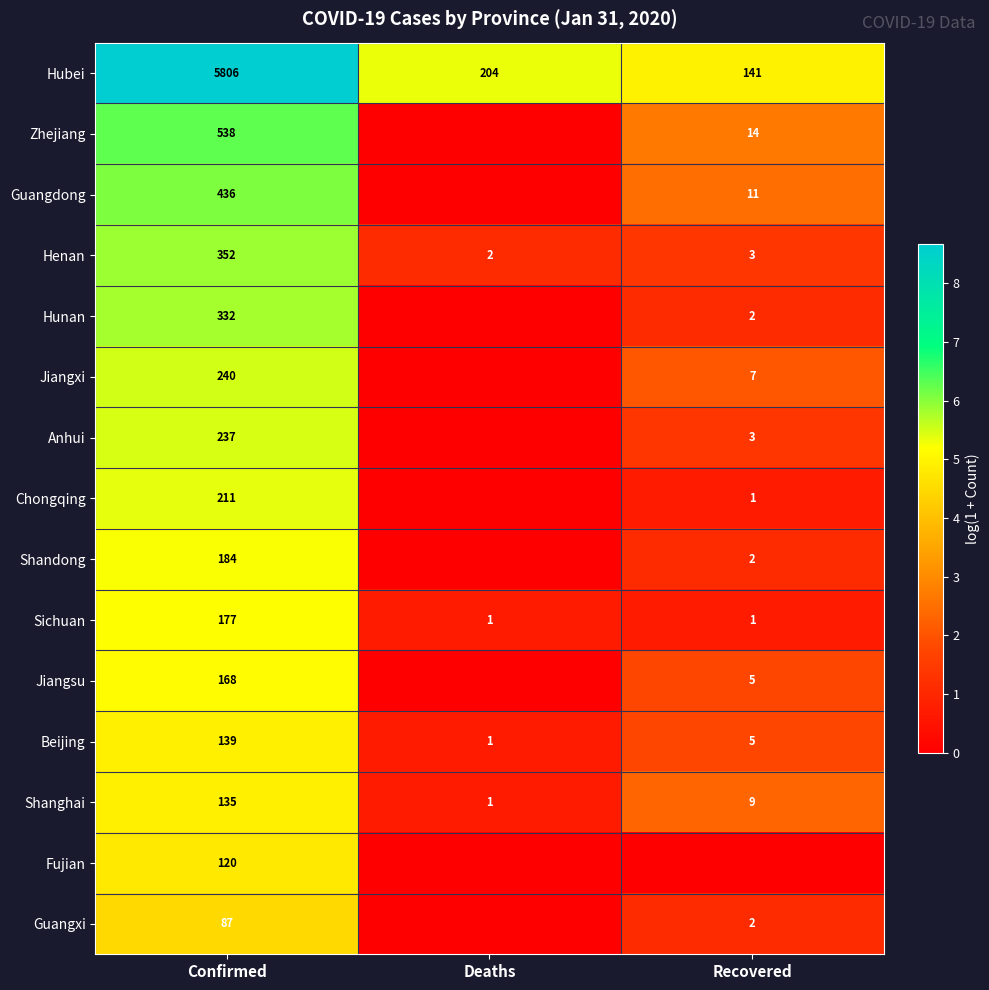

The value of Hubei at Deaths is 204. True or false?

True